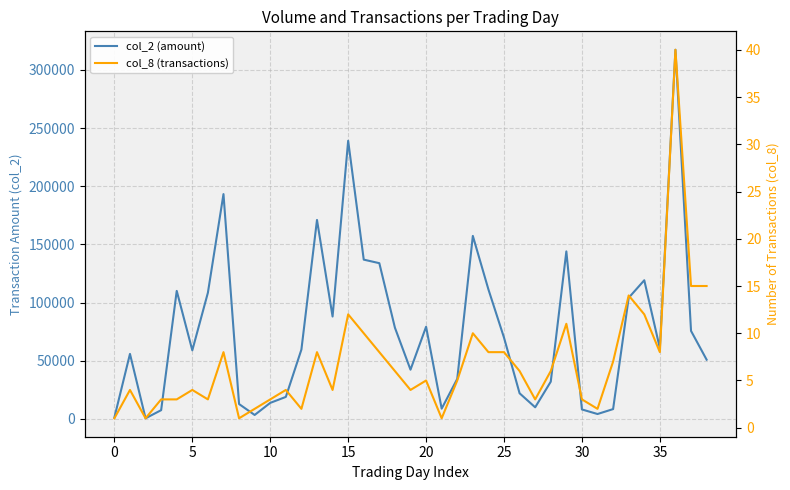

Rank the series at 37 from highest to lowest value.

col_2 (amount), col_8 (transactions)